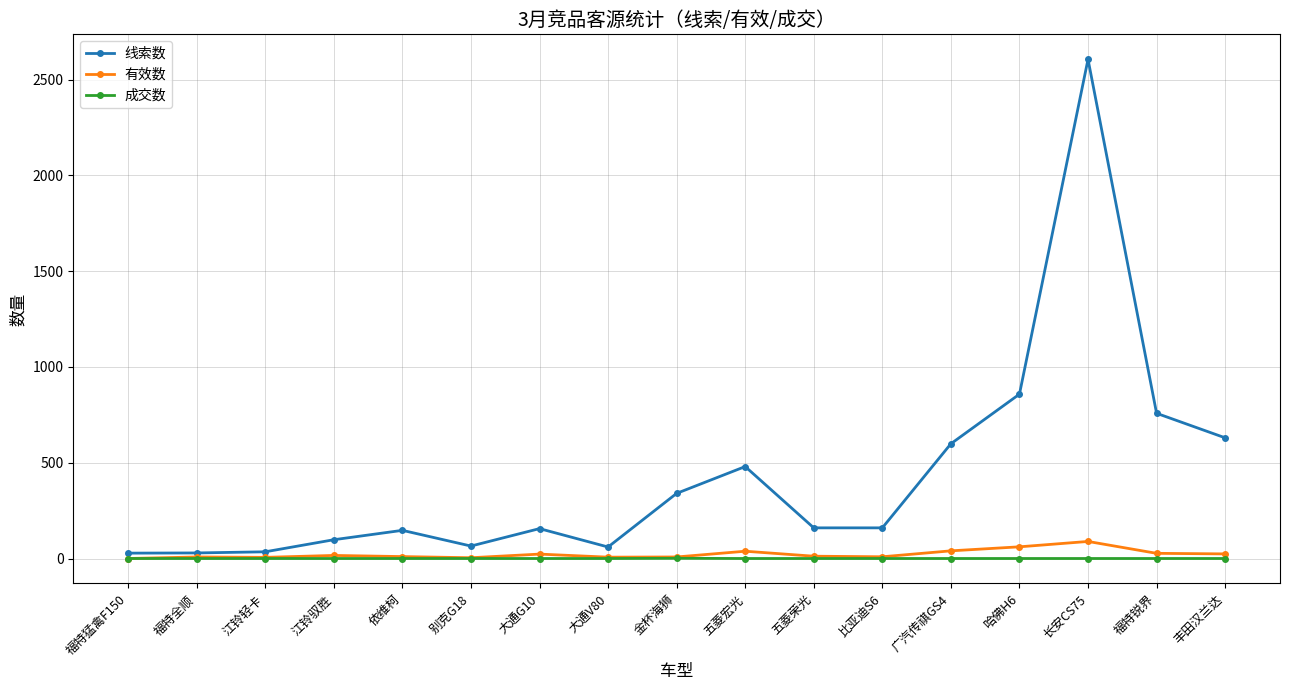

Is the value of 线索数 at 五菱宏光 greater than the value of 成交数 at 大通G10?

Yes